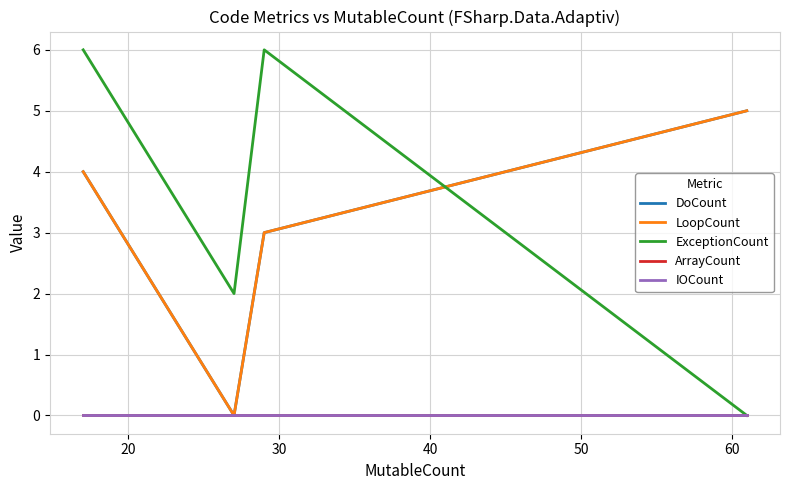

Is this an area chart (filled region under the line)?

No